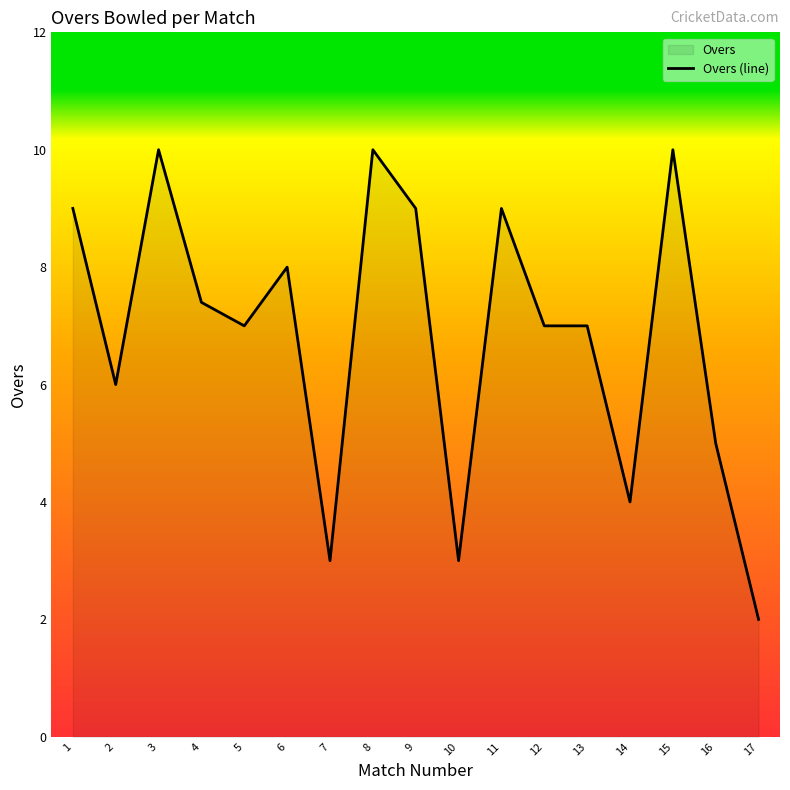

Where is the first local minimum?

2